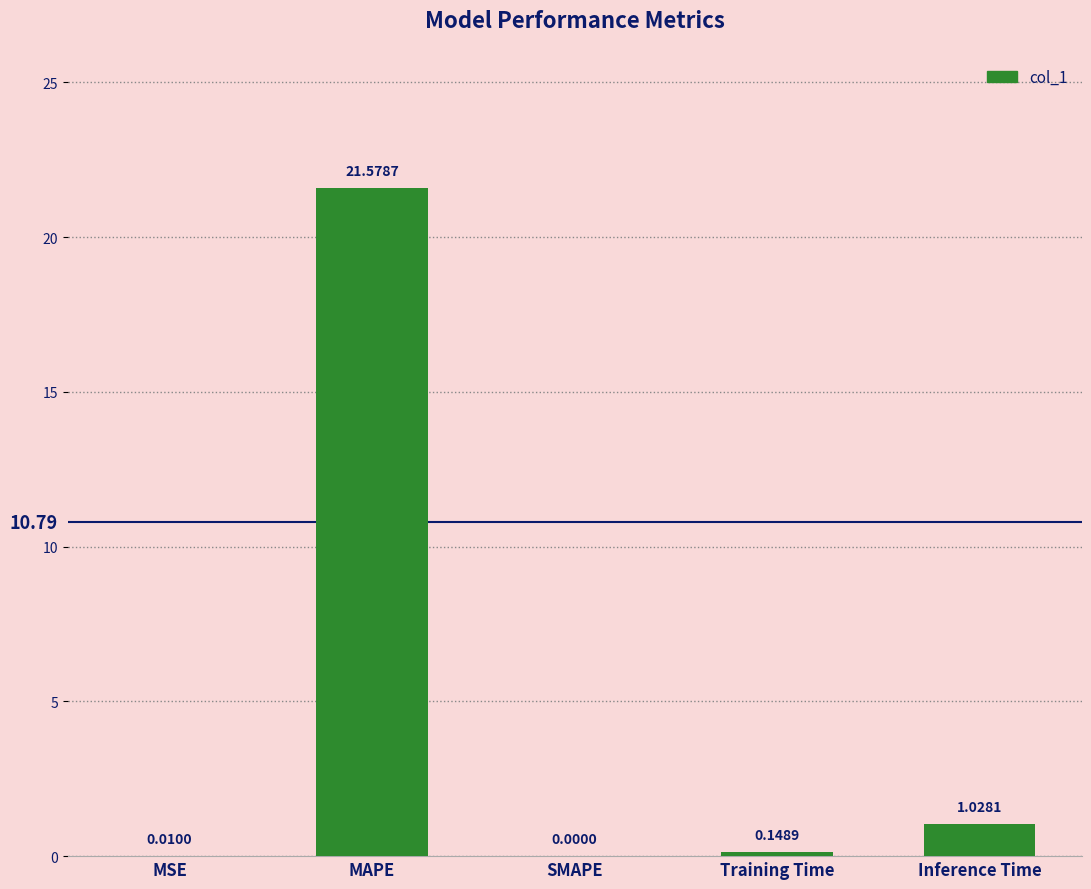

Which has a higher value, SMAPE or Inference Time?

Inference Time